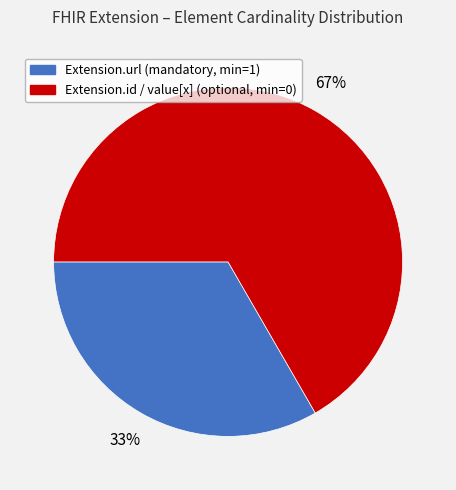

Is there a majority slice in this chart?

Yes